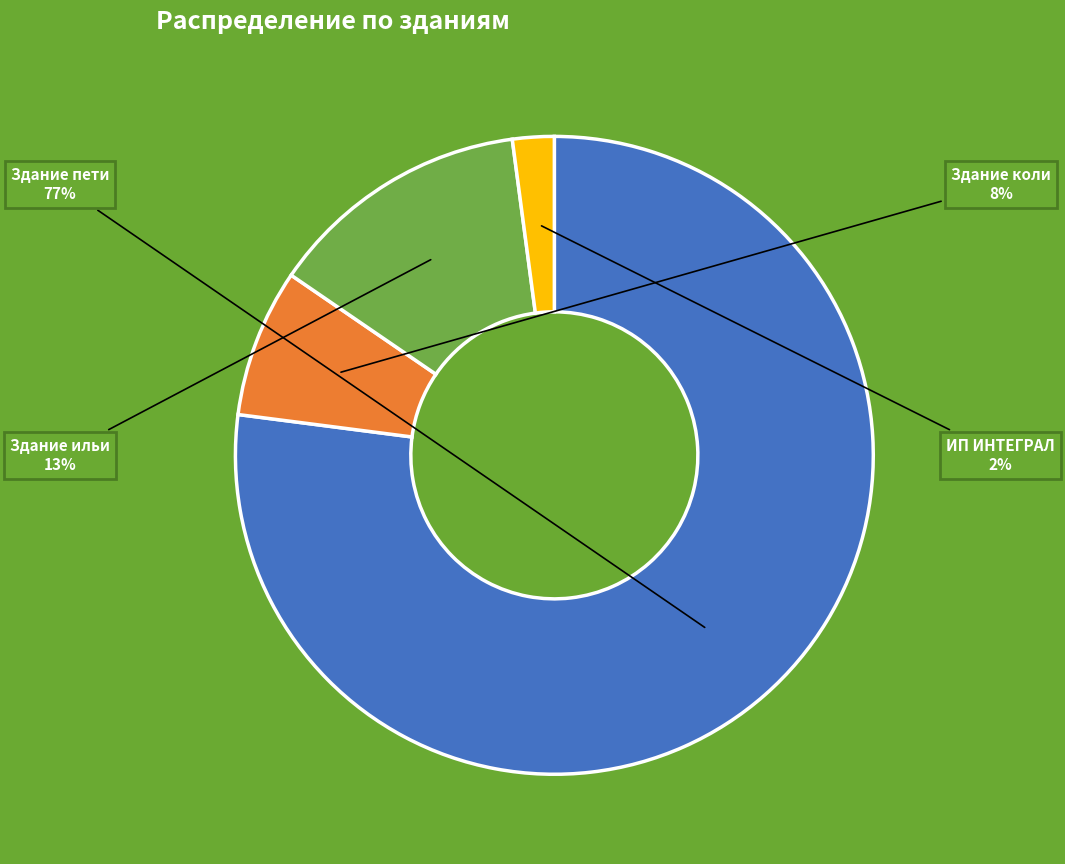

Which category has the smallest portion of the pie?

ИП ИНТЕГРАЛ